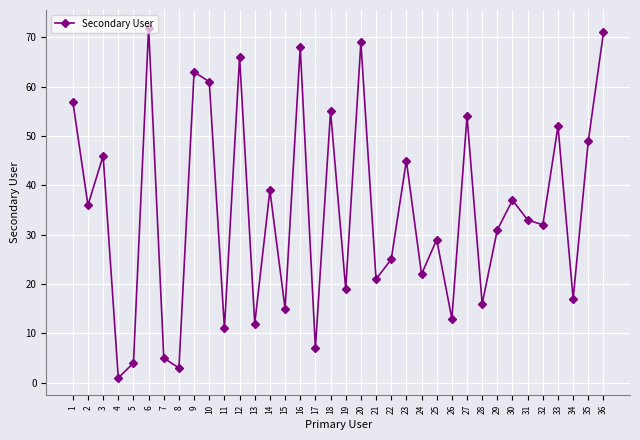

List the labels in order of value, smallest first.

4, 8, 5, 7, 17, 11, 13, 26, 15, 28, 34, 19, 21, 24, 22, 25, 29, 32, 31, 2, 30, 14, 23, 3, 35, 33, 27, 18, 1, 10, 9, 12, 16, 20, 36, 6